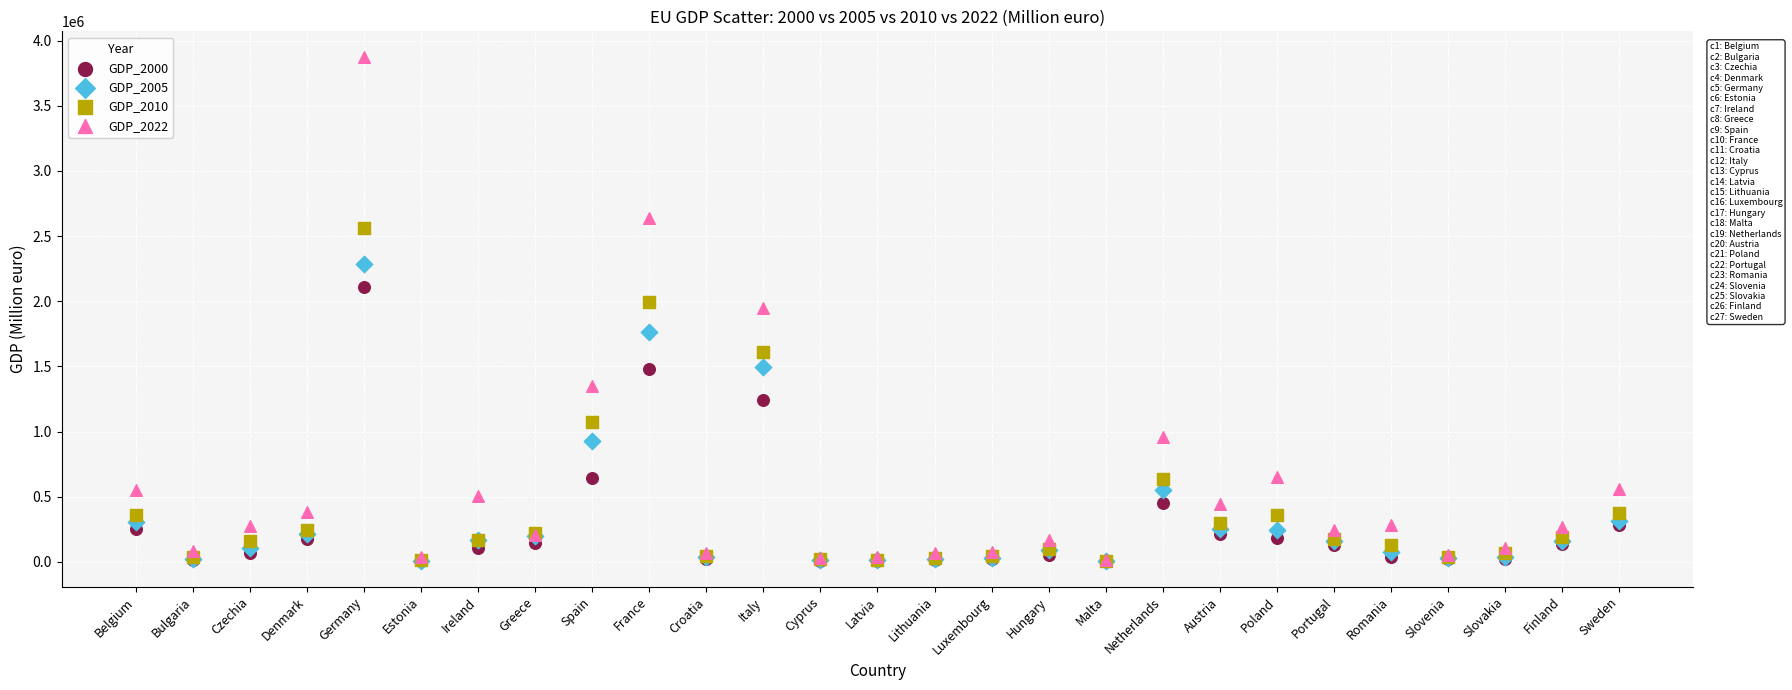

What are all the series names shown in the legend?

GDP_2000, GDP_2005, GDP_2010, GDP_2022